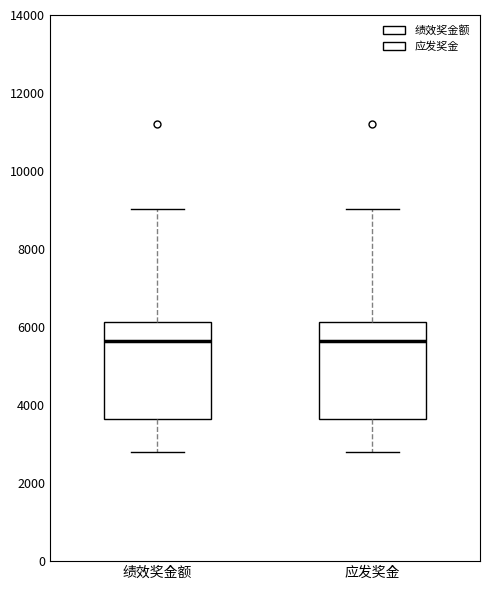

Where does the upper whisker of the box for 绩效奖金额 end on the y-axis? The values are not printed on the chart, so give them approximately, as read against the axis.

9000